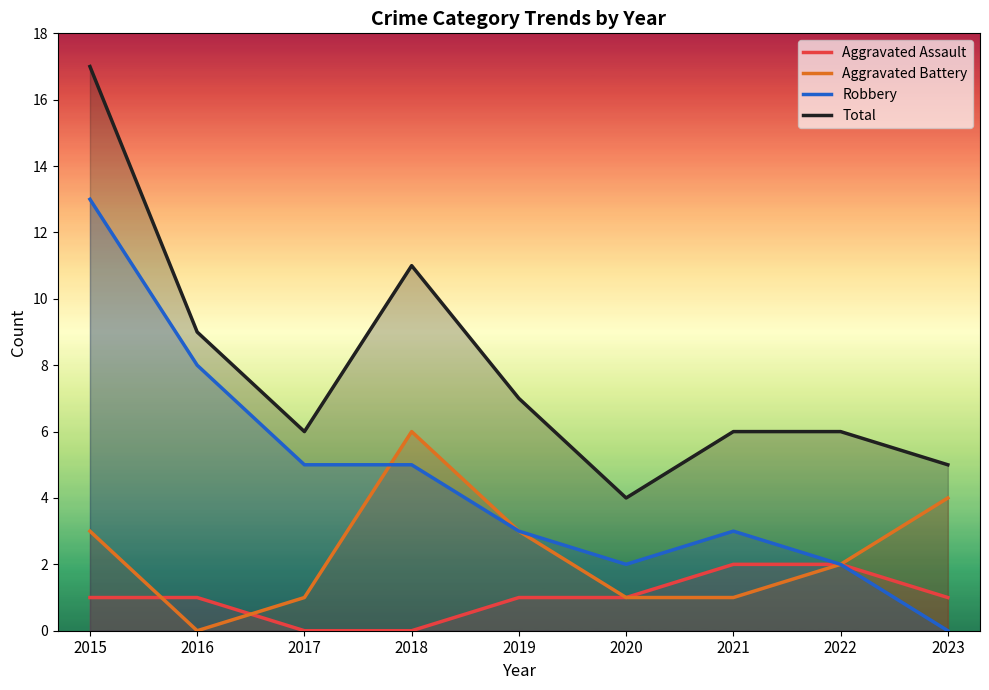

What is the value of the Total point at the 8th from the left?

6